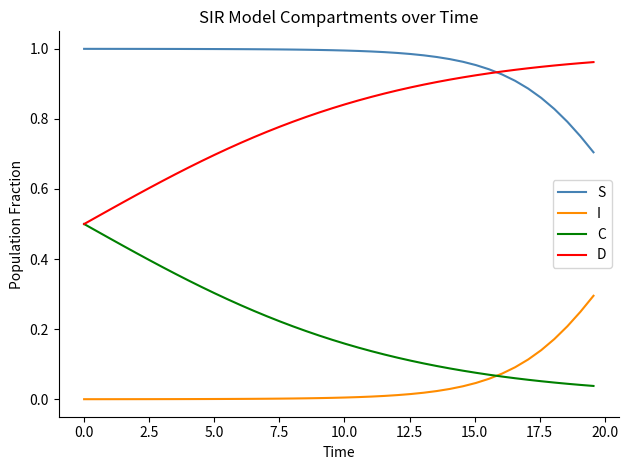

Which series has the largest total across all categories?

S